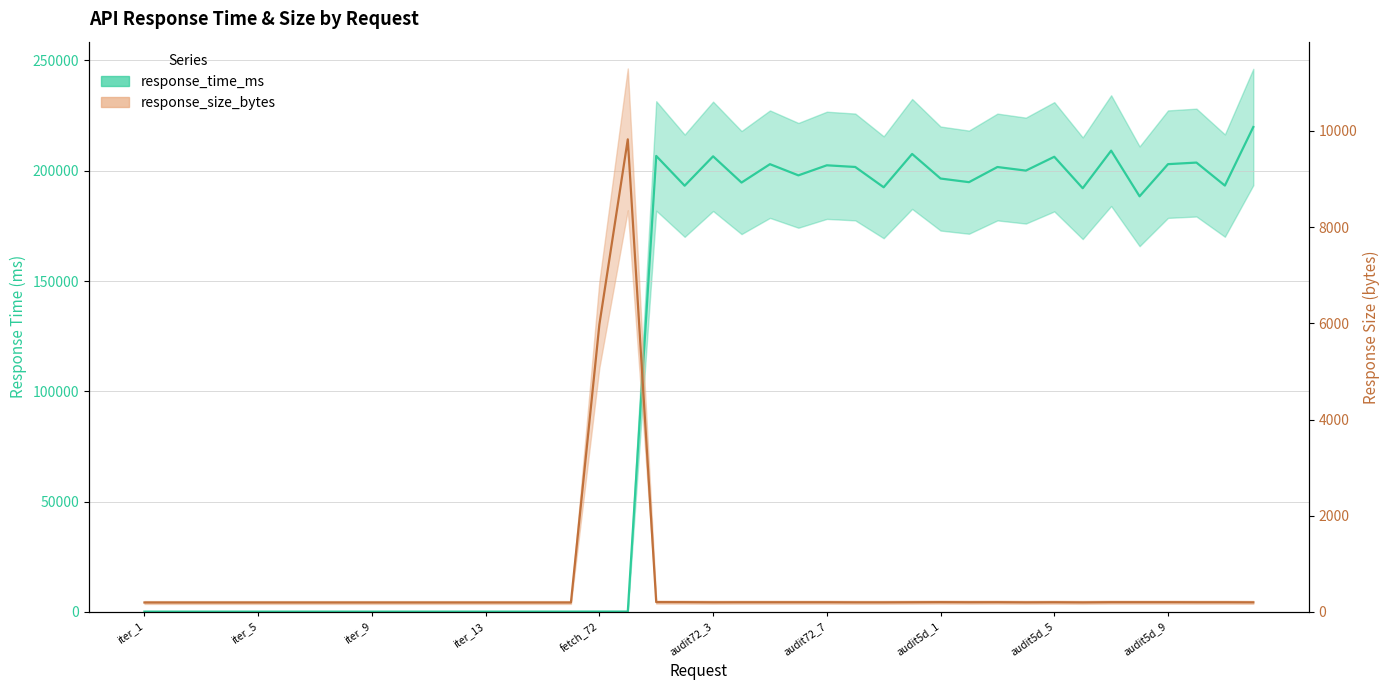

How many lines are shown in the chart?

2